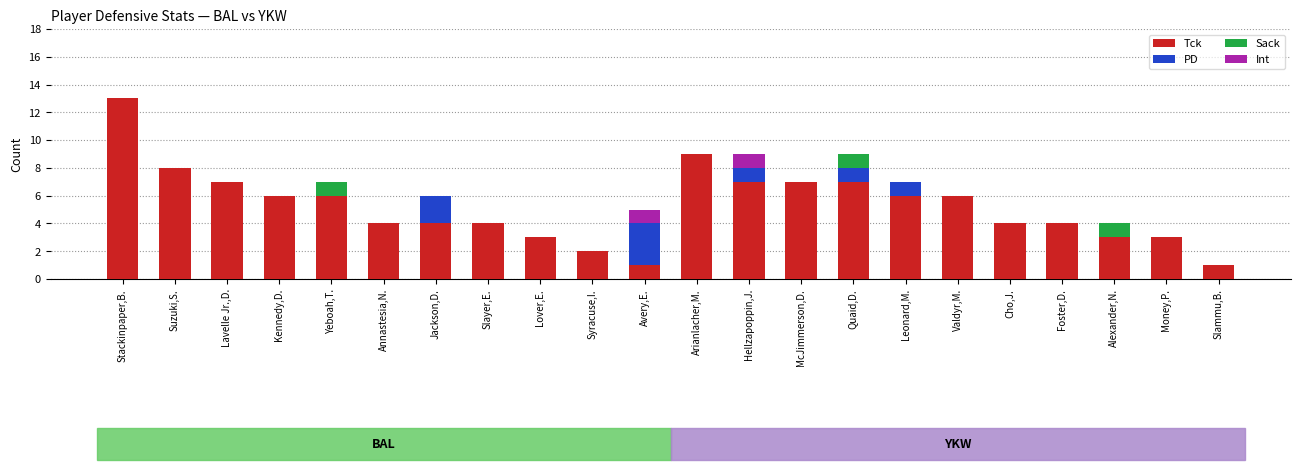

At which category is the sum across all series the highest?

Stackinpaper,B.